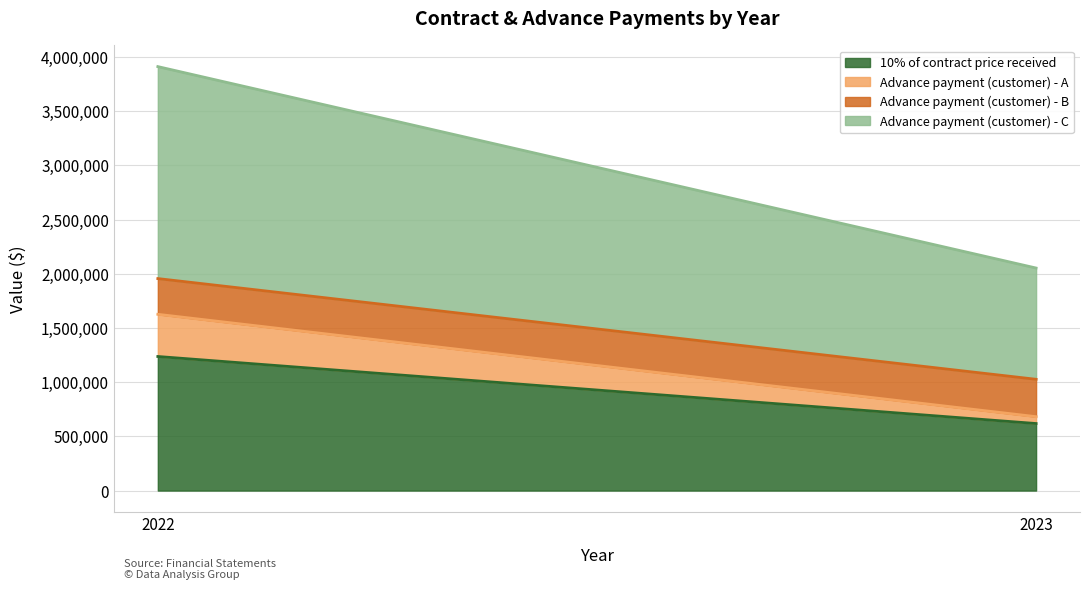

True or false: 10% of contract price received has a value of 1004570 at 2023.

False